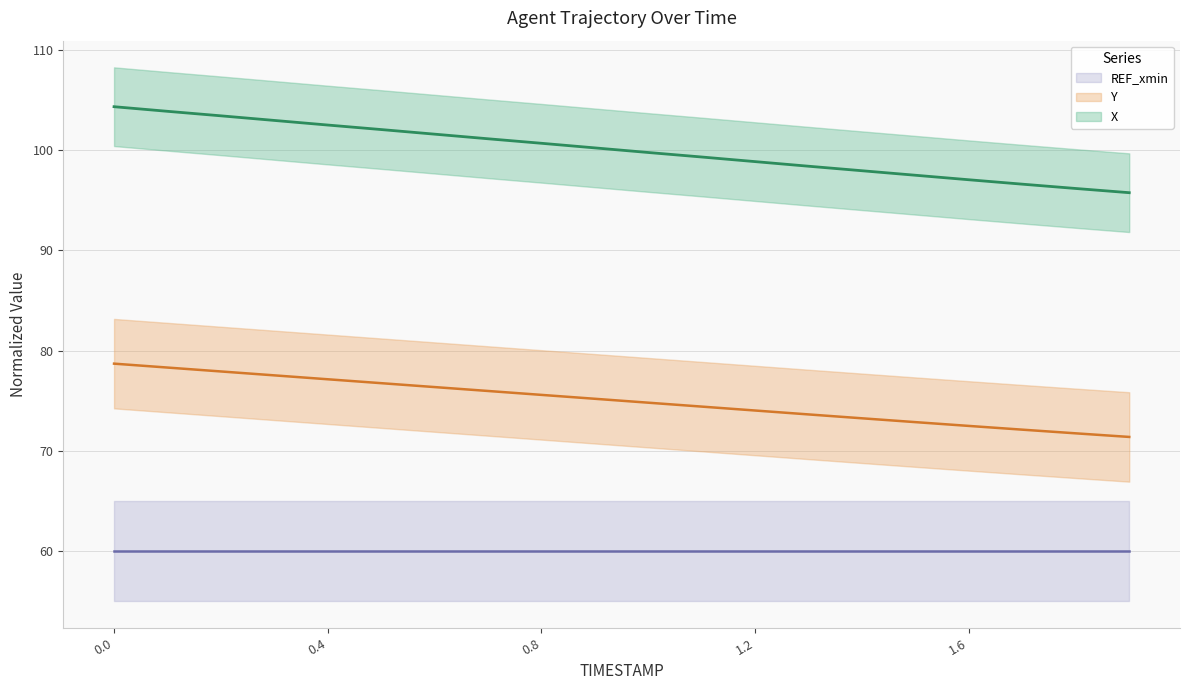

What is the value of the Y point at the 13th from the left?

74.0